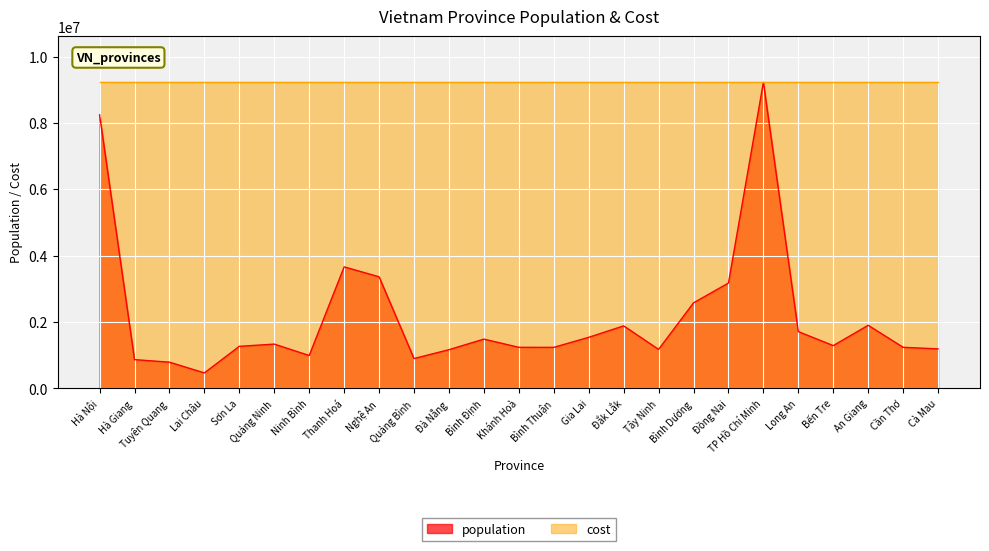

The value at Thanh Hoá is 3664944. True or false?

True